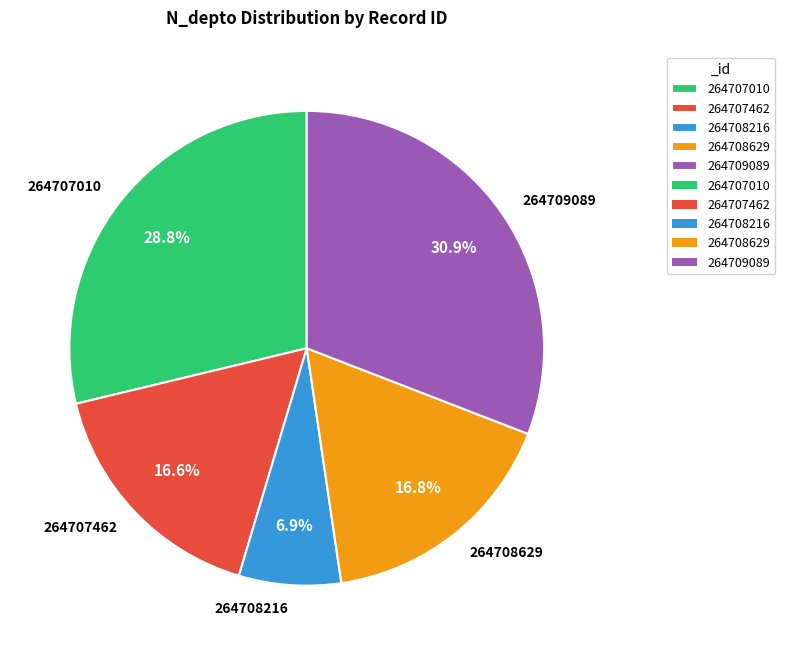

Does 264708216 represent more than half of the total?

No